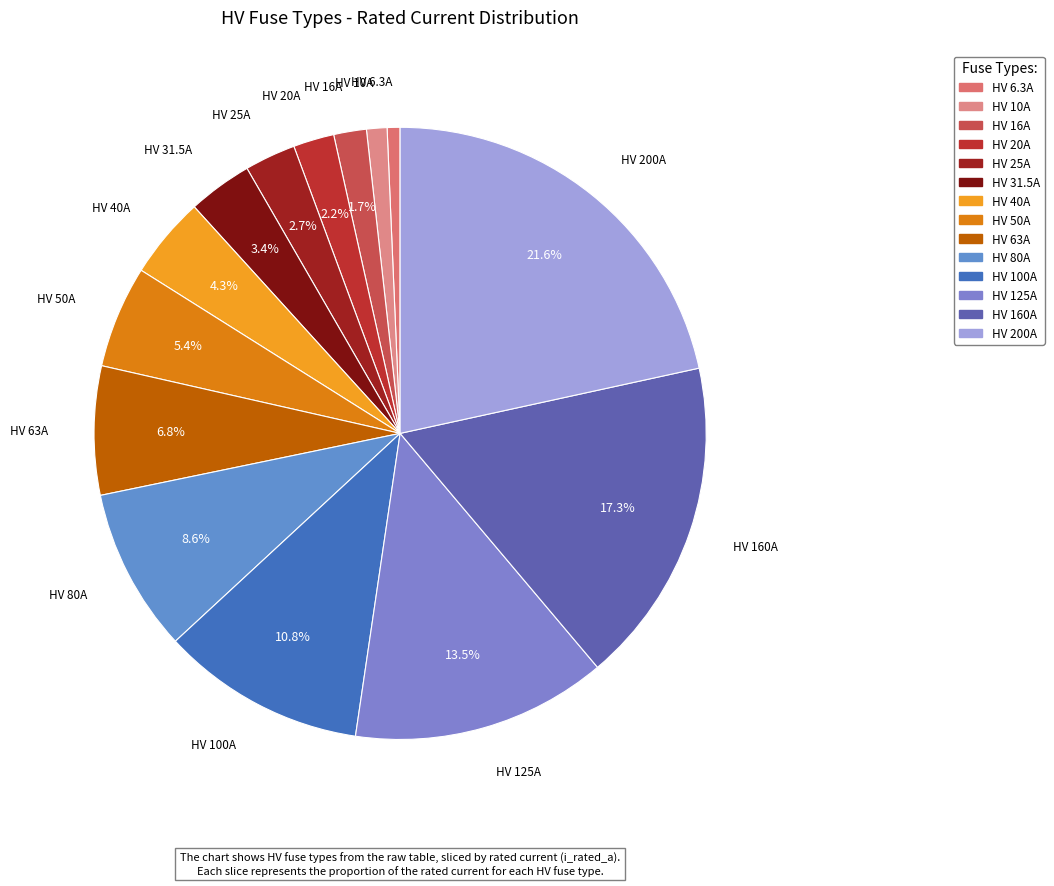

What is the ratio of the value at HV 40A to the value at HV 125A?

0.3